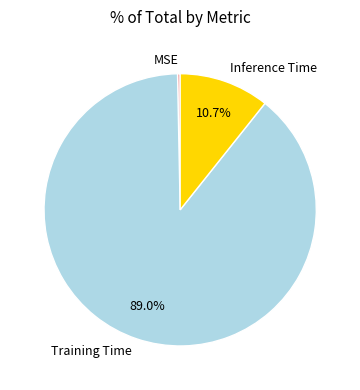

The Inference Time slice represents 1% of the pie. True or false?

False